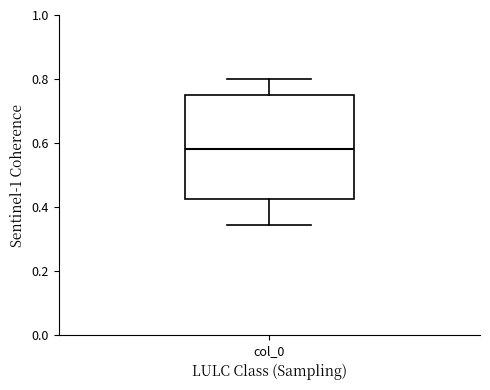

Read this box plot against the y-axis: the position of the median line, the range covered by the box, and the ends of both whiskers. The values are not printed on the chart, so give them approximately, as read against the axis.

median 0.58, box 0.42 to 0.76, whiskers 0.34 to 0.80